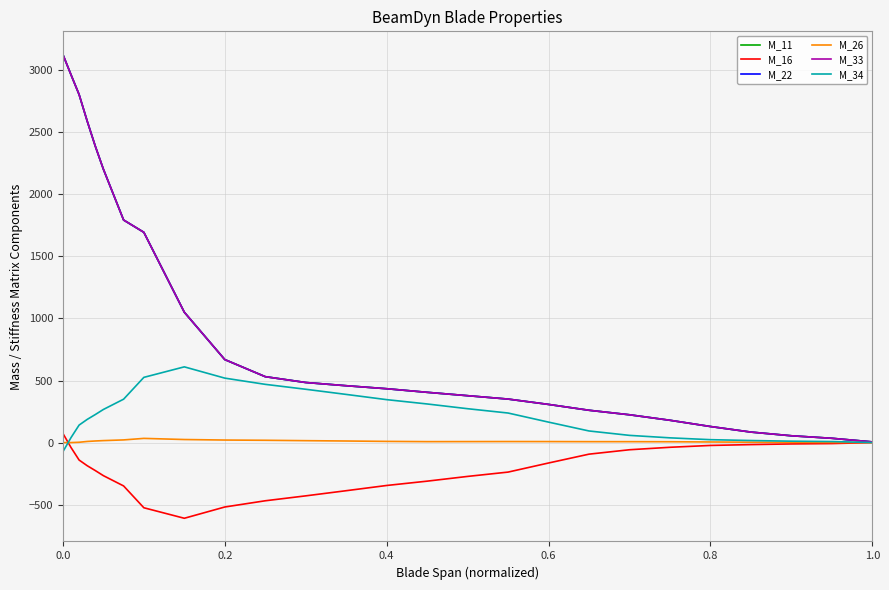

Is this an area chart (filled region under the line)?

No